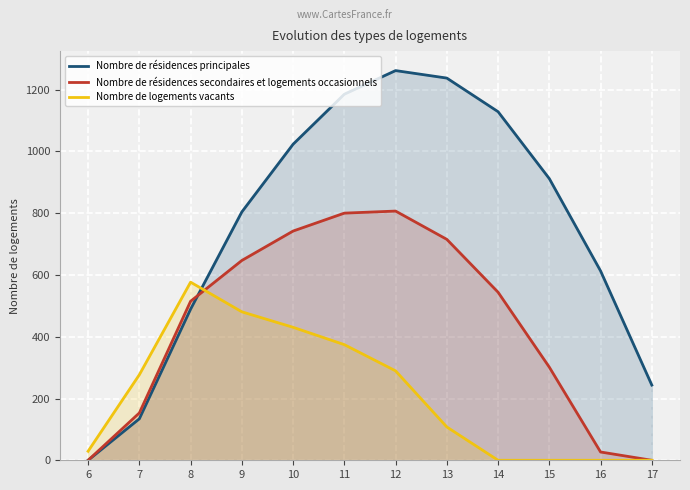

What is the difference between the second highest and second lowest values in the Nombre de résidences secondaires et logements occasionnels series?

800.2